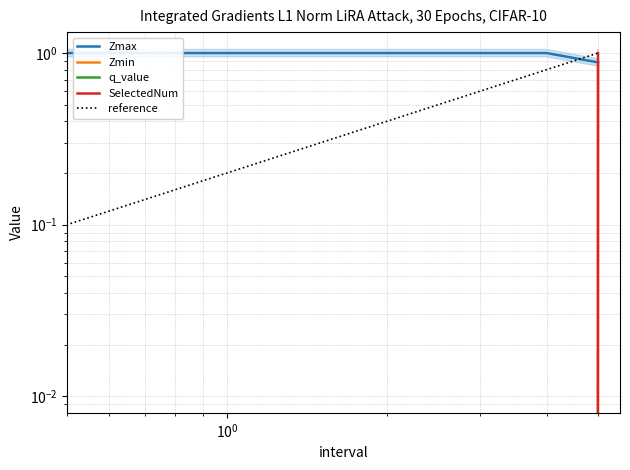

True or false: Zmax has more than 1 points higher than both neighbors.

False